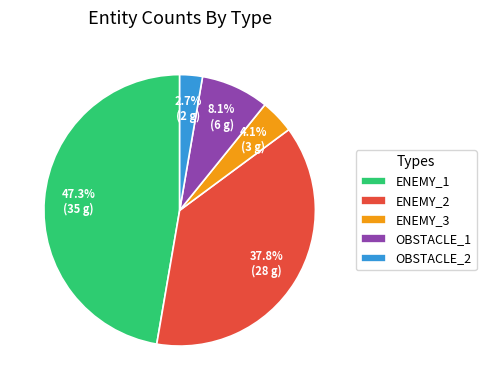

Count the number of slices in the pie.

5